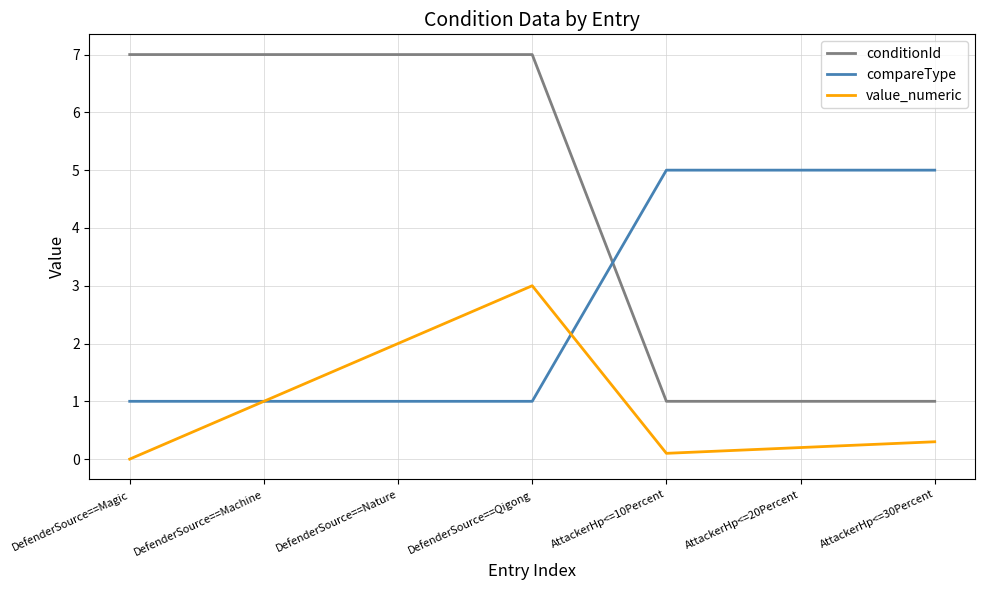

Count the compareType values in the range 1 to 5.

7